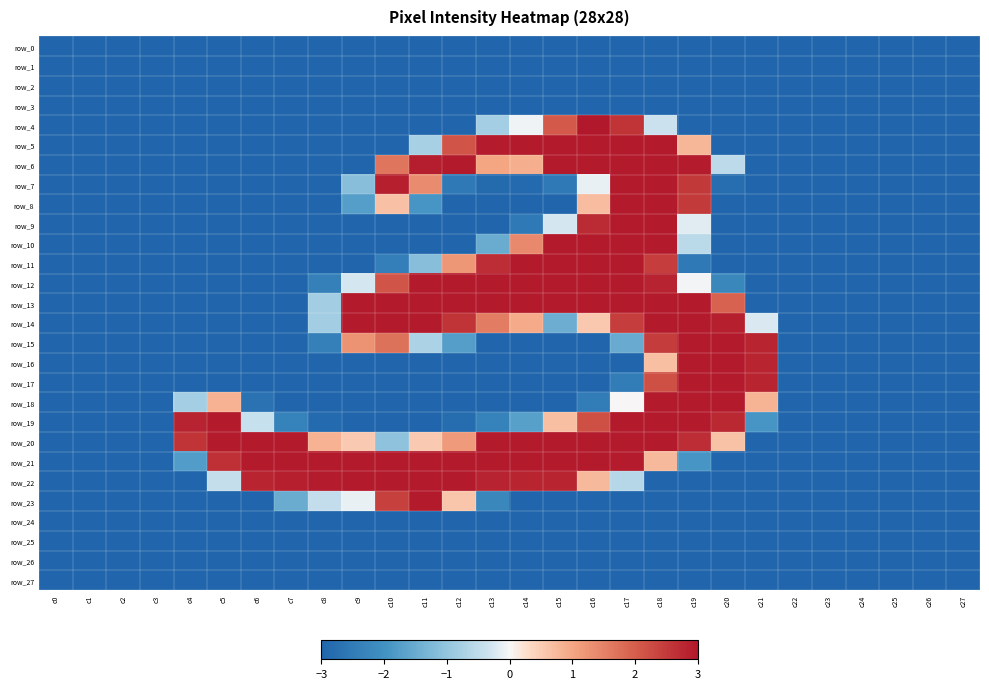

Which series changed the most between c22 and c25?

row_0